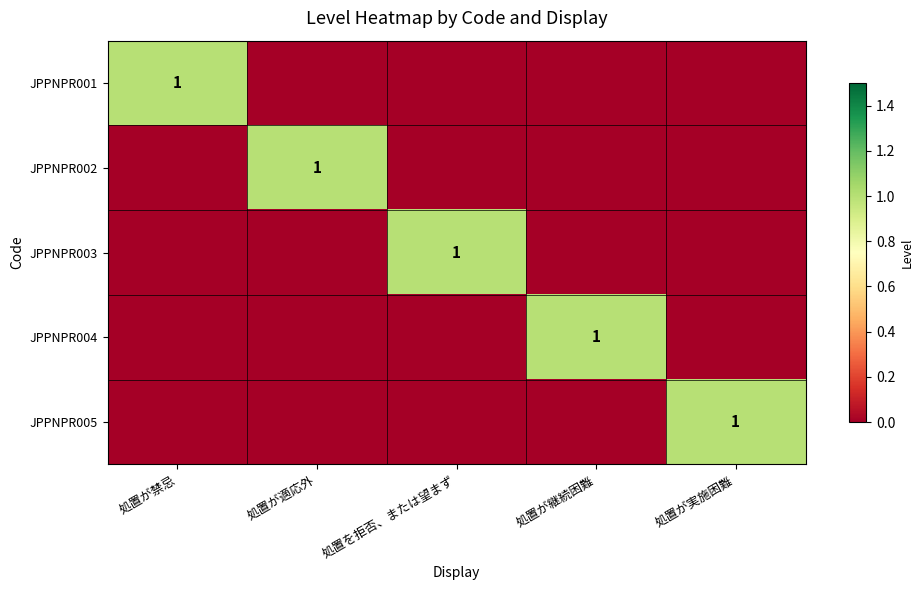

What is the difference between the JPPNPR005 values at 処置が実施困難 and 処置が適応外?

1